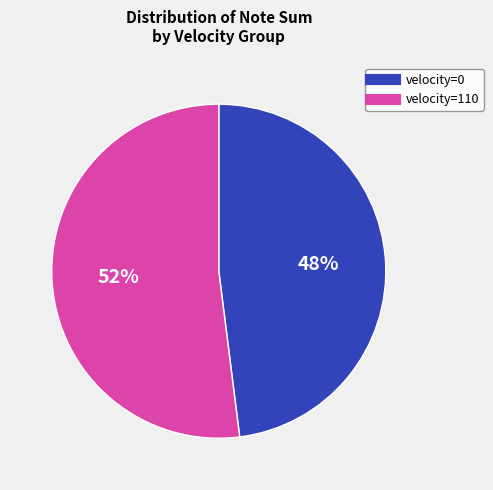

Rank the categories by value from highest to lowest.

velocity=110, velocity=0